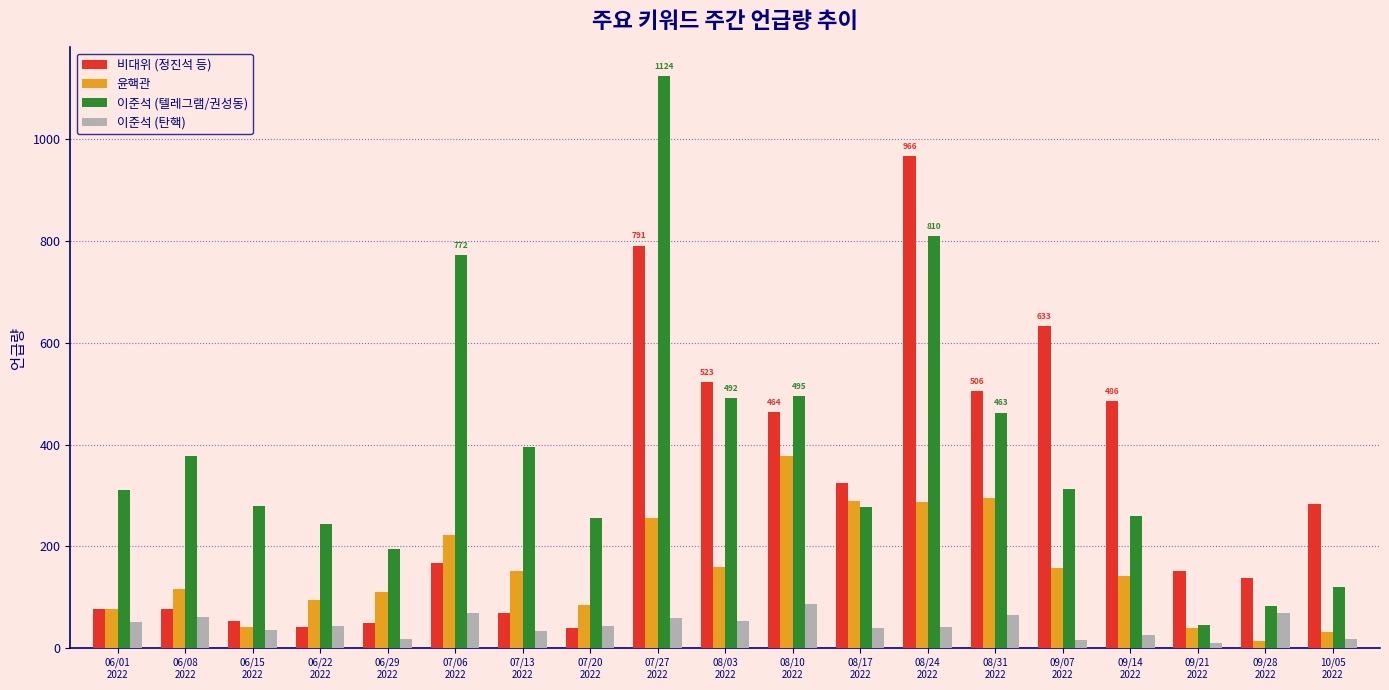

What is the label of the 7th bar from the left?

07/13
2022